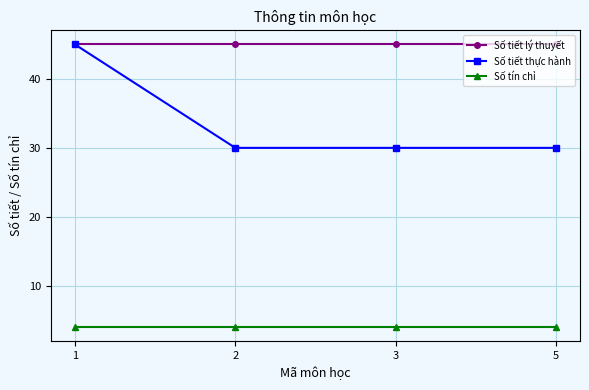

Reading left to right, what are all the values shown in this chart?

Số tiết lý thuyết: 45	45	45	45
Số tiết thực hành: 45	30	30	30
Số tín chỉ: 4	4	4	4